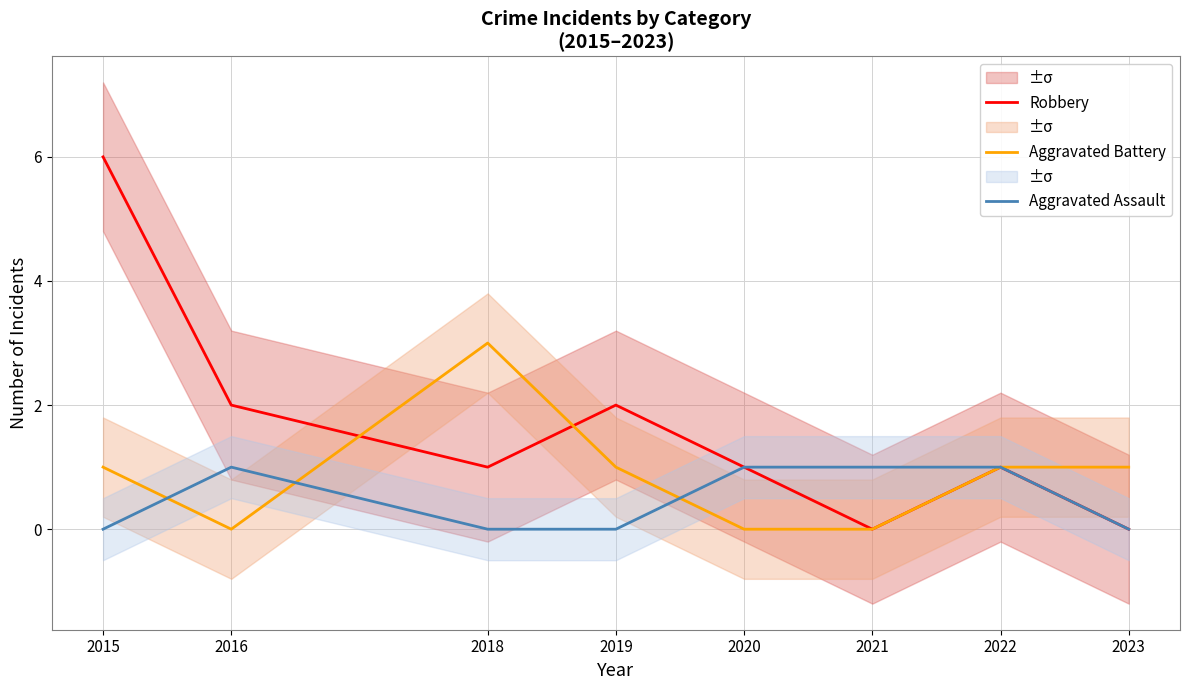

What is the sum of all Robbery values?

13